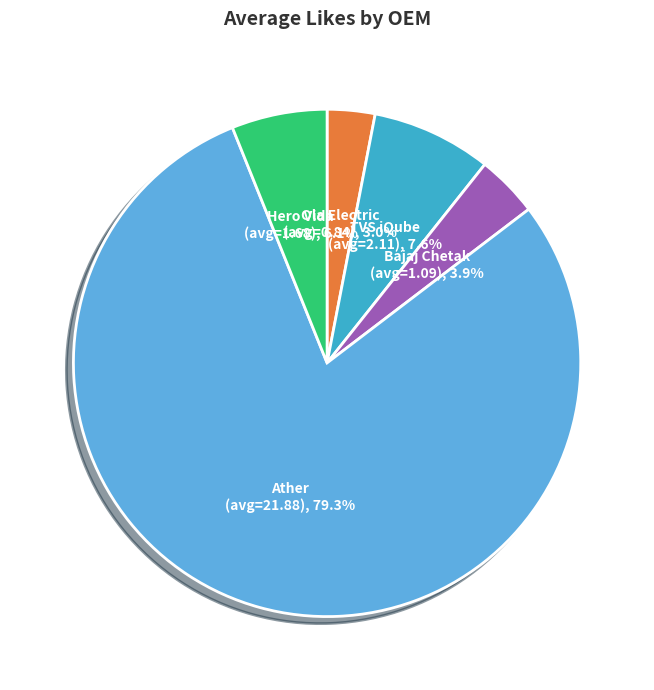

Count the number of slices in the pie.

5